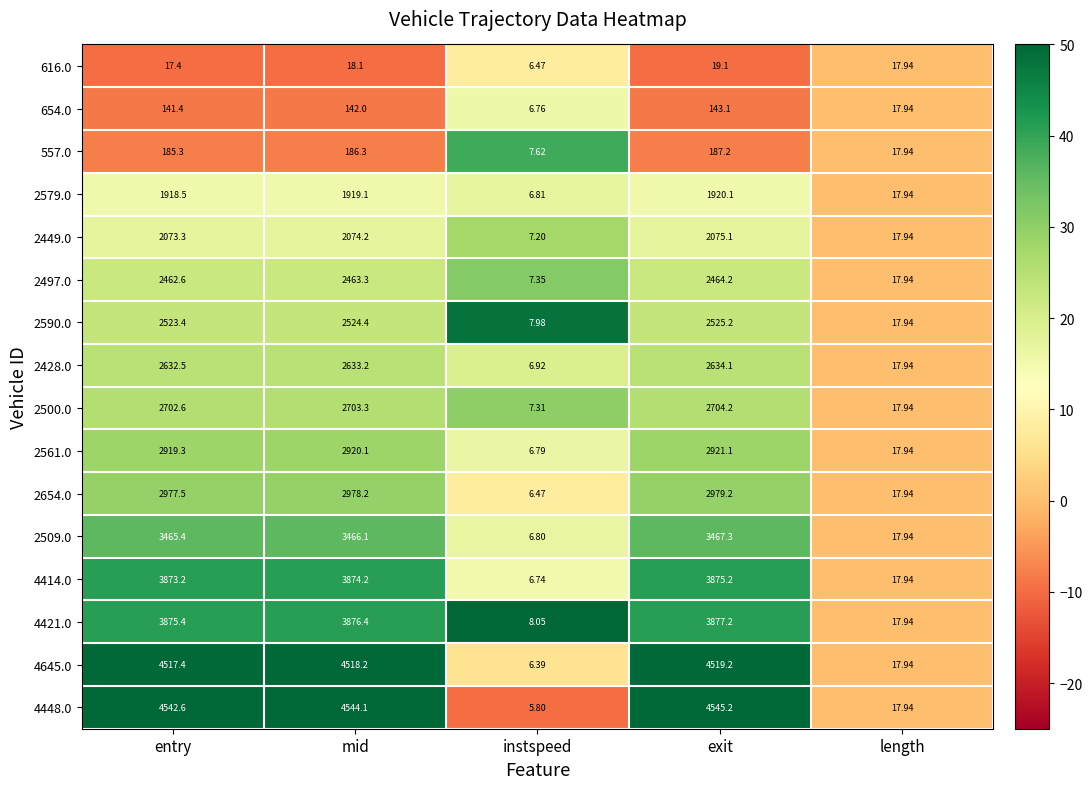

Rank the categories by 2561.0 value from lowest to highest.

instspeed, length, entry, mid, exit